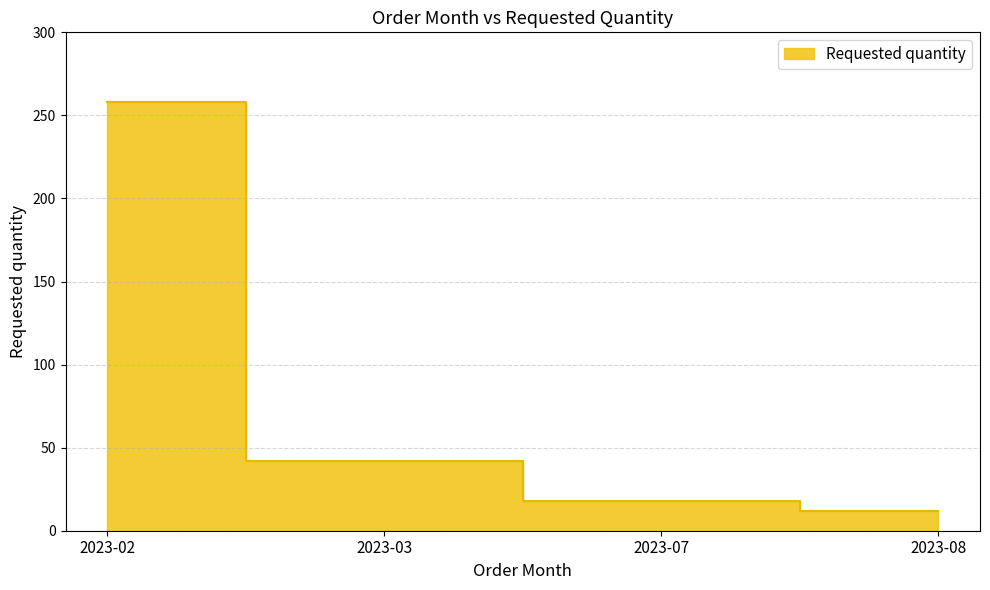

At which category does the chart reach its peak across all series?

2023-02